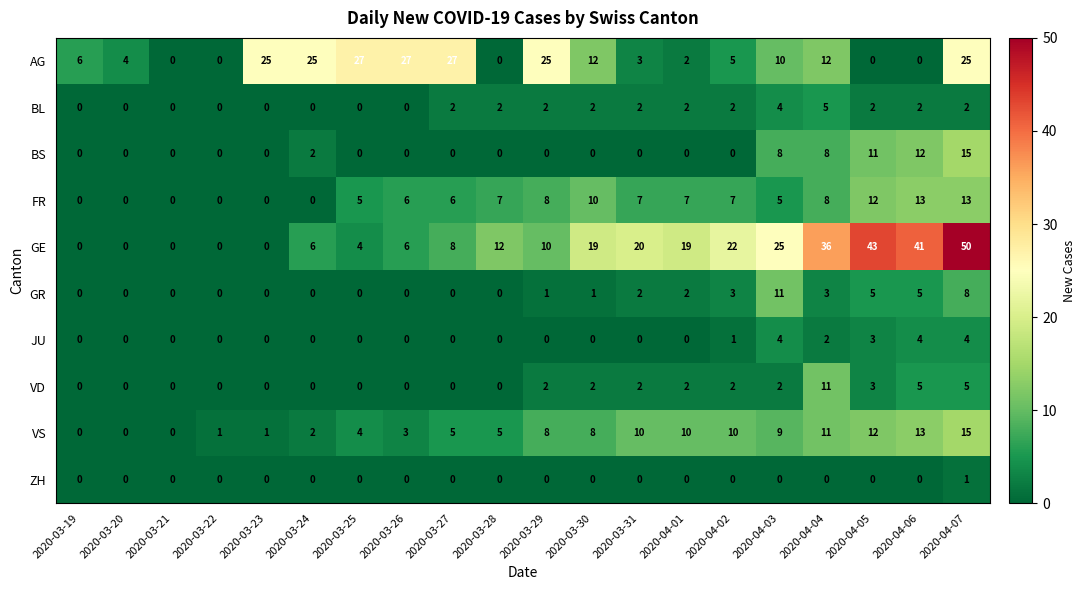

What is the sum of all JU values?

18